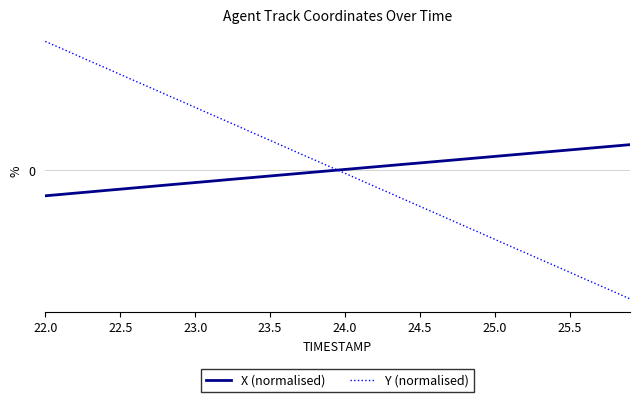

Where does the Y (normalised) series first go above 0?

22.0